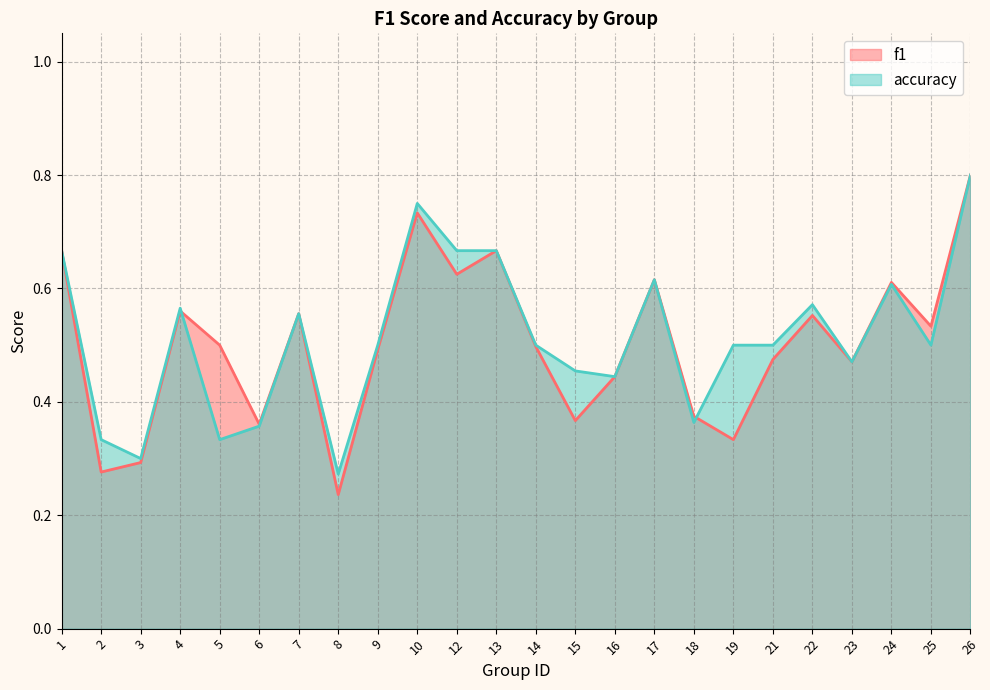

What is the sum of the f1 values at 15 and 18?

0.7